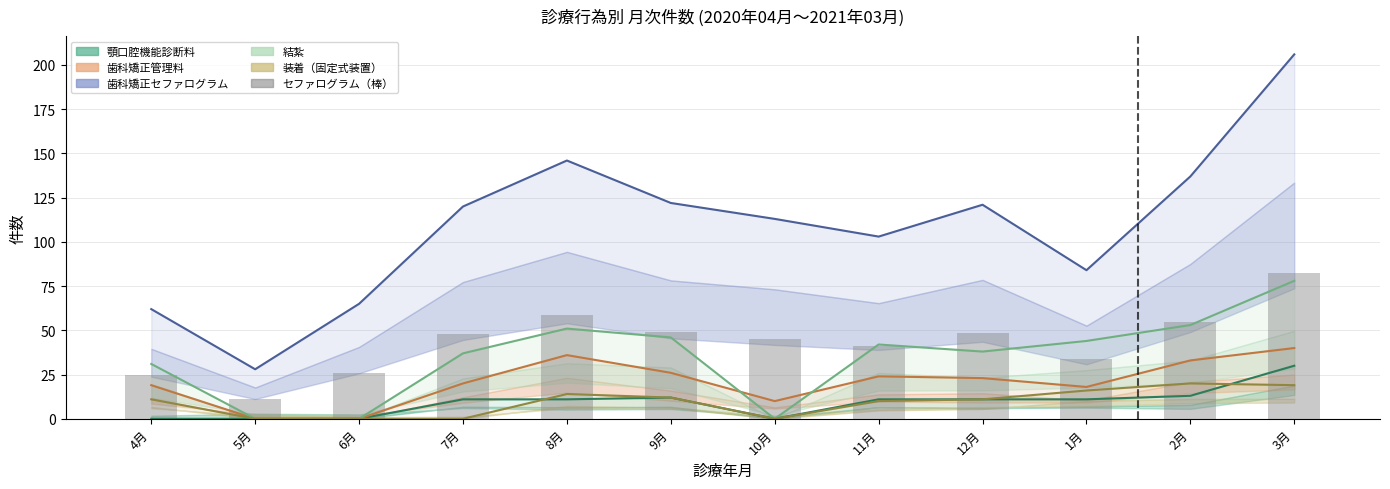

At how many categories does at least one series exceed 181?

1